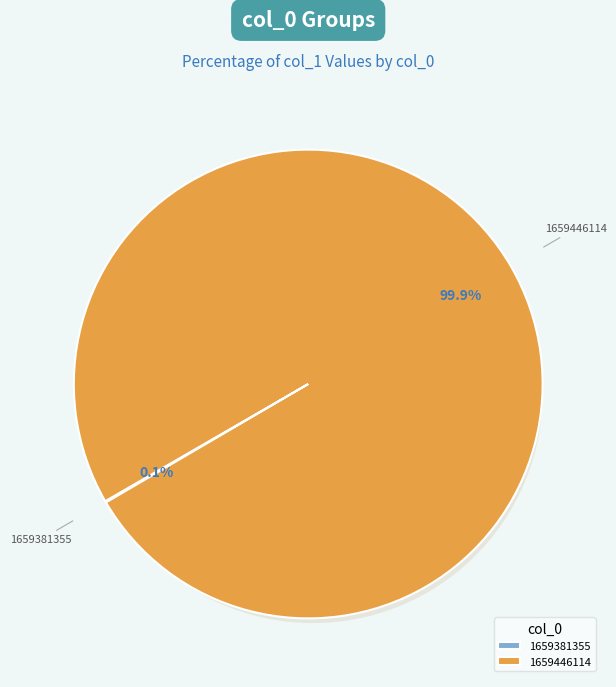

To the nearest percent, what portion does 1659446114 represent?

100%